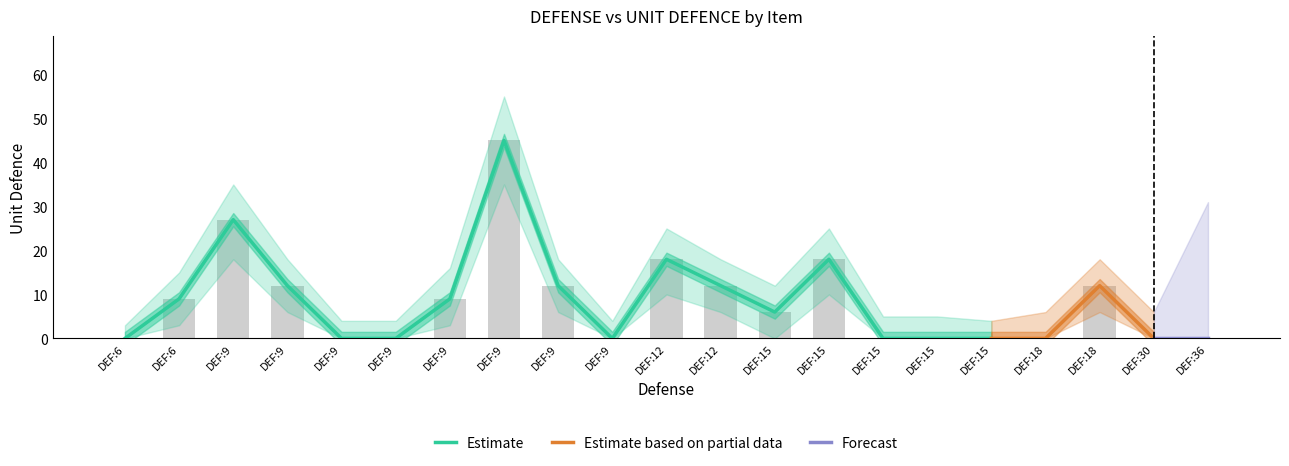

What is the difference between the maximum and minimum values in the UNIT DEFENCE lower series?

35